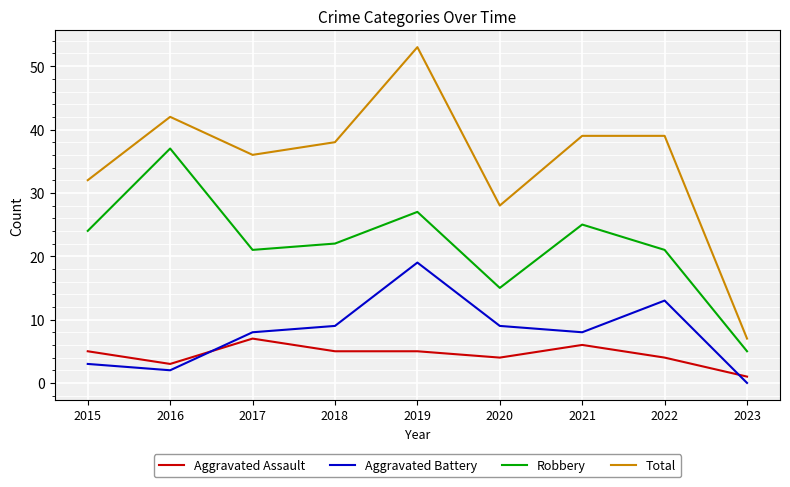

Rank the series by their maximum value, from lowest to highest.

Aggravated Assault, Aggravated Battery, Robbery, Total